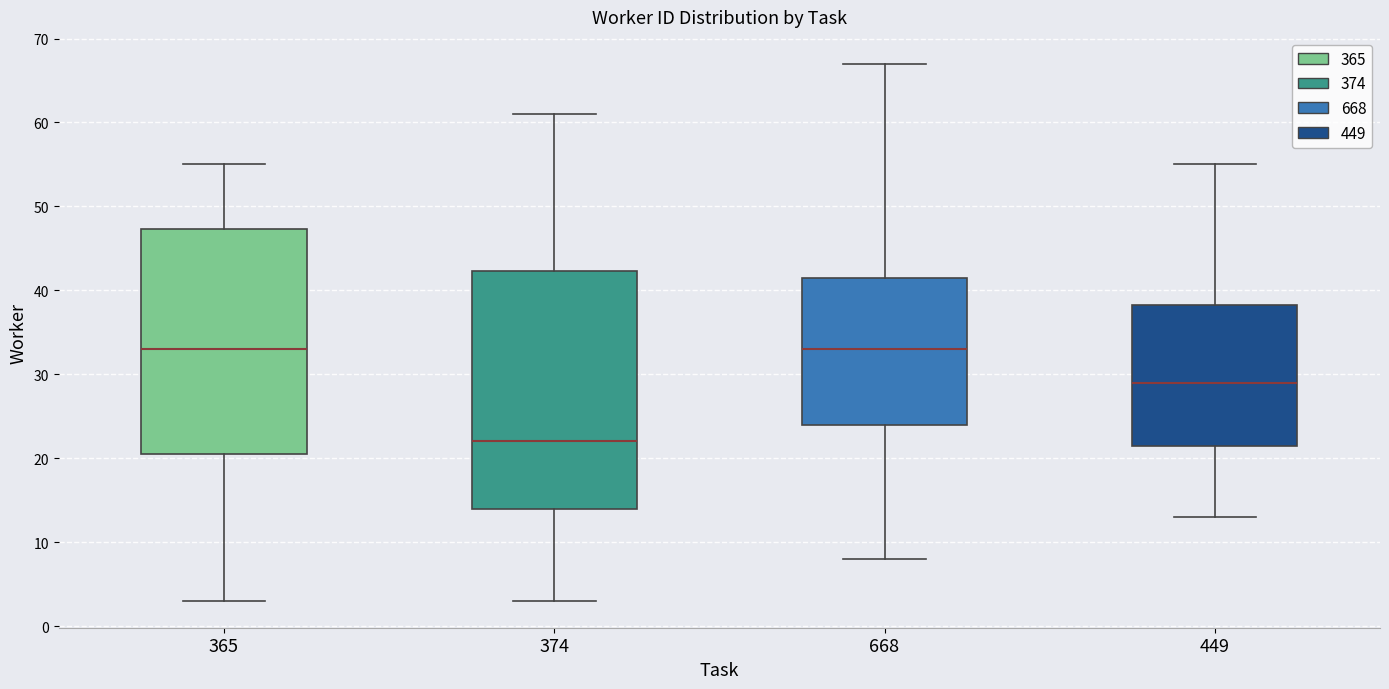

Where is the lower edge of the box at x = 668 on the y-axis? The values are not printed on the chart, so give them approximately, as read against the axis.

24